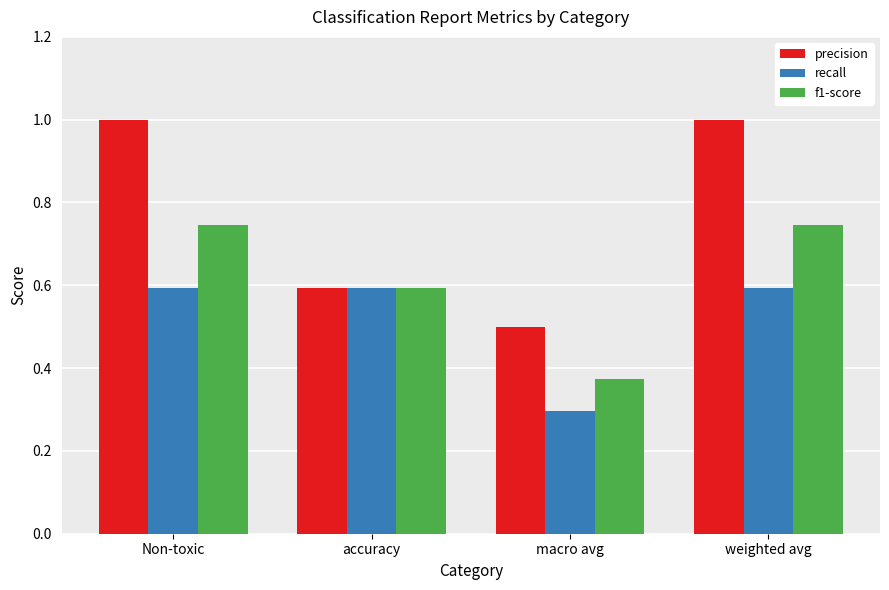

Where is recall nearest to the value 0?

macro avg